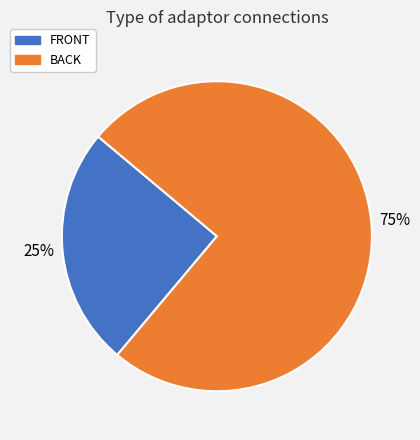

How many segments does this pie chart have?

2